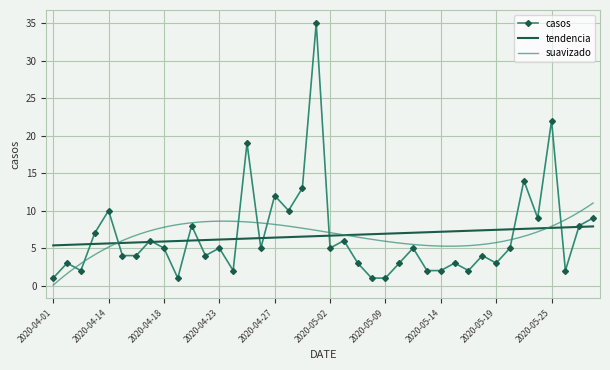

Which label corresponds to the largest value in the chart?

2020-04-30